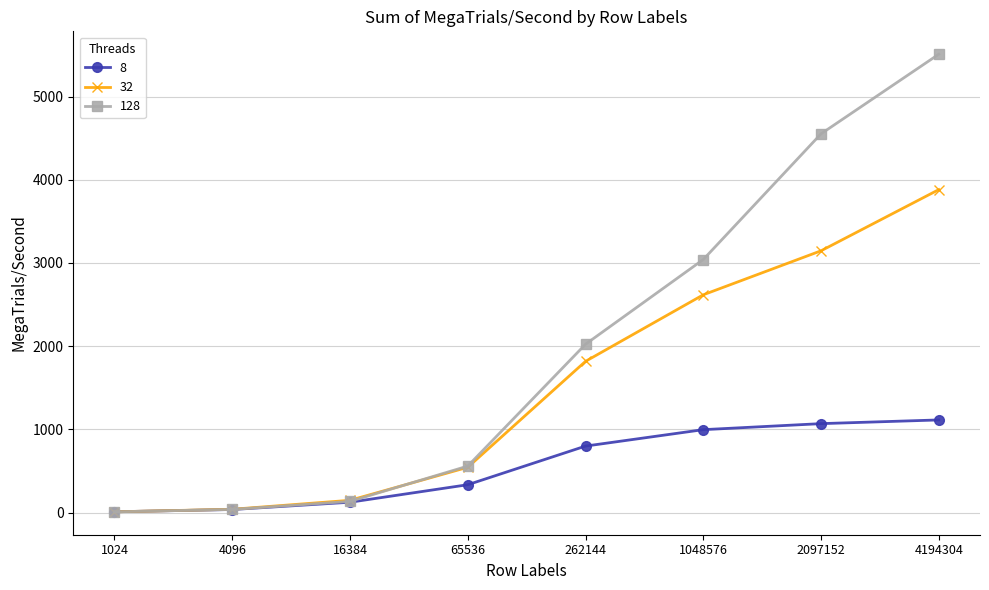

What is the value of the 32 point at the 1st from the left?

8.7